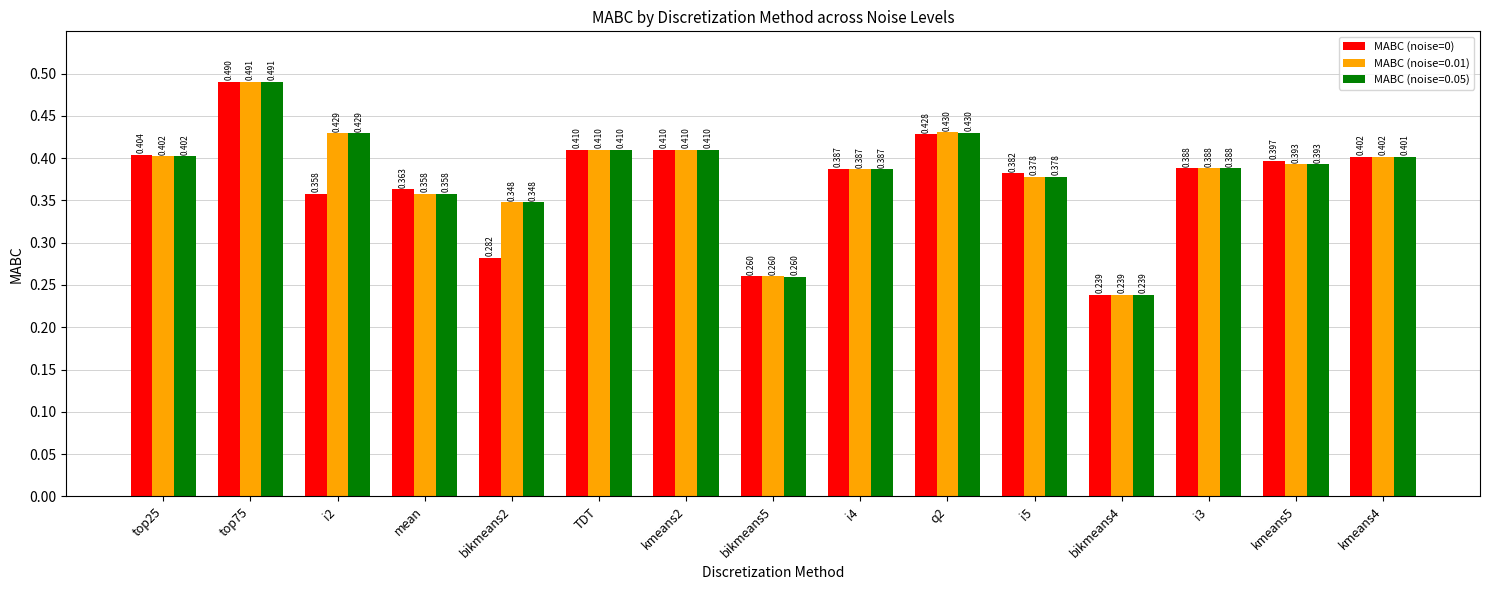

Is the value of MABC (noise=0.01) at bikmeans2 greater than the value of MABC (noise=0.05) at top75?

No